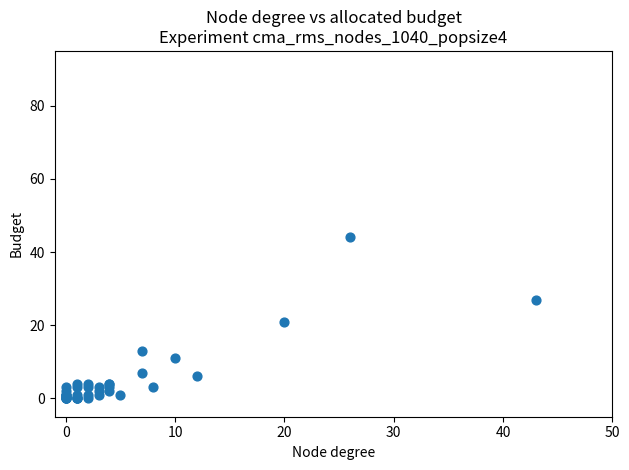

What Y value in the scatter plot is closest to 22?

21